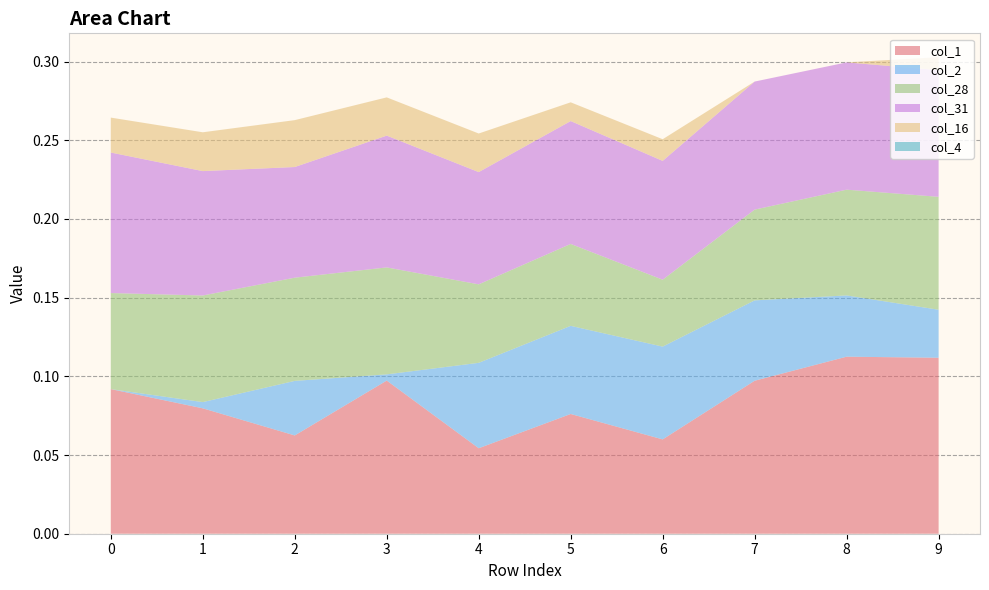

Reading left to right, extract all data points from this chart.

col_1: 0.1	0.1	0.1	0.1	0.1	0.1	0.1	0.1	0.1	0.1
col_2: 0.0	0.0	0.0	0.0	0.1	0.1	0.1	0.1	0.0	0.0
col_28: 0.1	0.1	0.1	0.1	0.0	0.1	0.0	0.1	0.1	0.1
col_31: 0.1	0.1	0.1	0.1	0.1	0.1	0.1	0.1	0.1	0.1
col_16: 0.0	0.0	0.0	0.0	0.0	0.0	0.0	0.0	0.0	0.0
col_4: 0.0	0.0	0.0	0.0	0.0	0.0	0.0	0.0	0.0	0.0